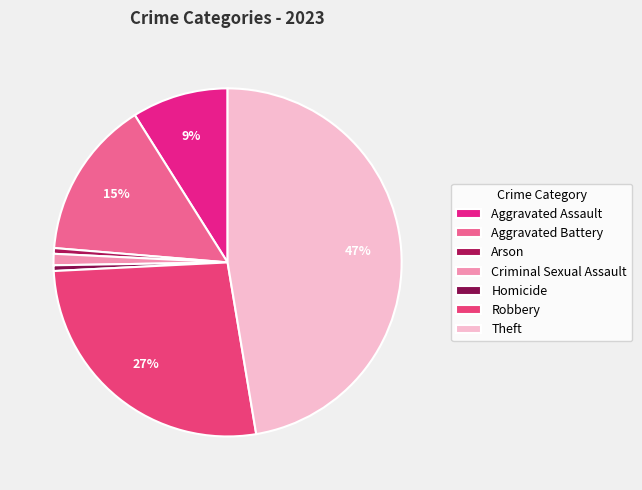

What is the largest slice in the pie chart?

Theft